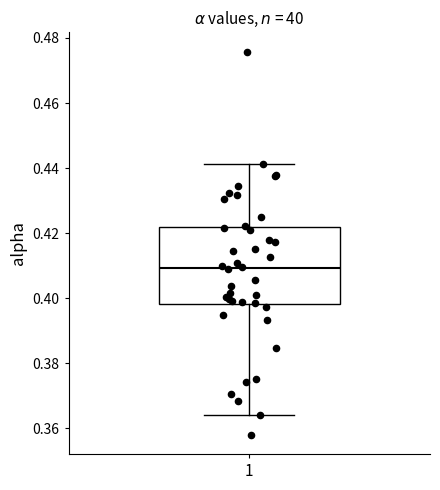

Where is the lower edge of the box at x = 1 on the y-axis? The values are not printed on the chart, so give them approximately, as read against the axis.

0.398